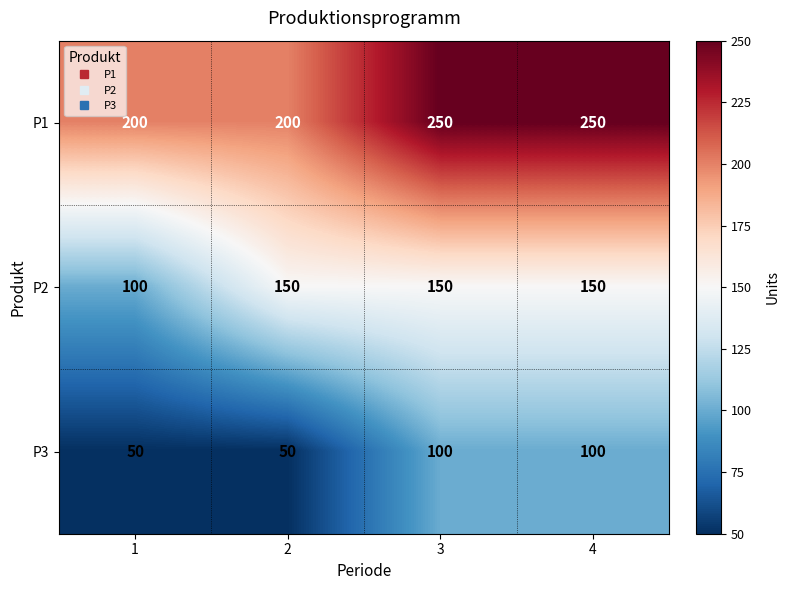

What is the total value across all series at 1?

350